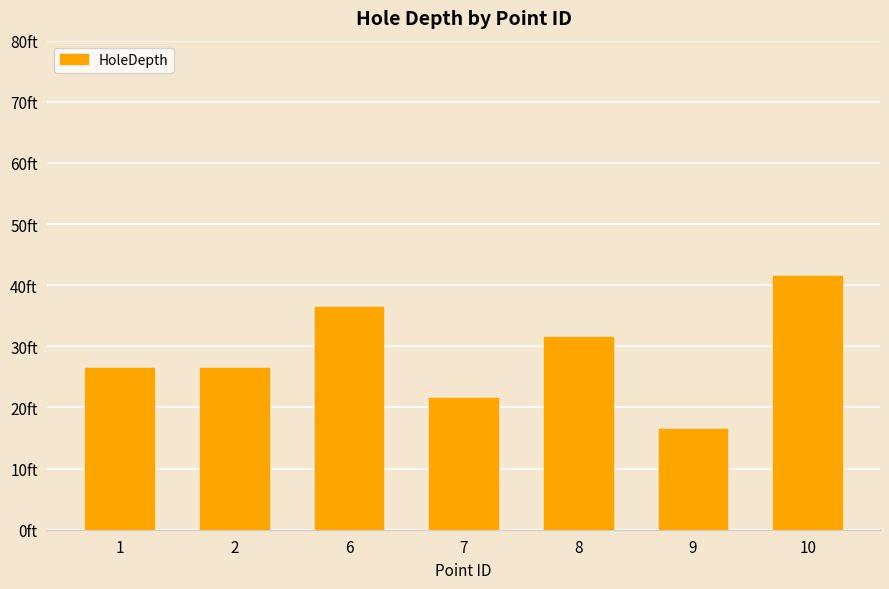

List the labels in order of value, smallest first.

9, 7, 1, 2, 8, 6, 10